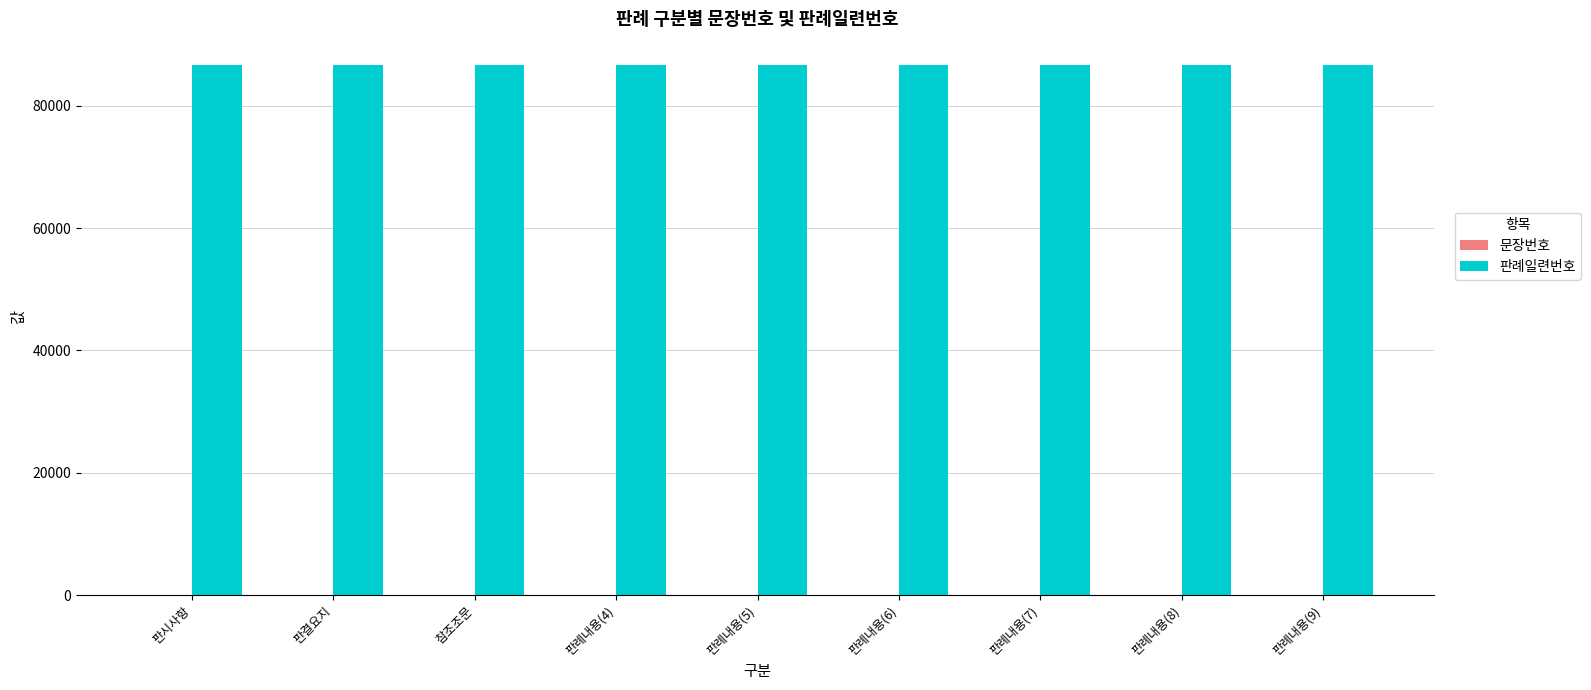

What is the sum of all 판례일련번호 values?

779535